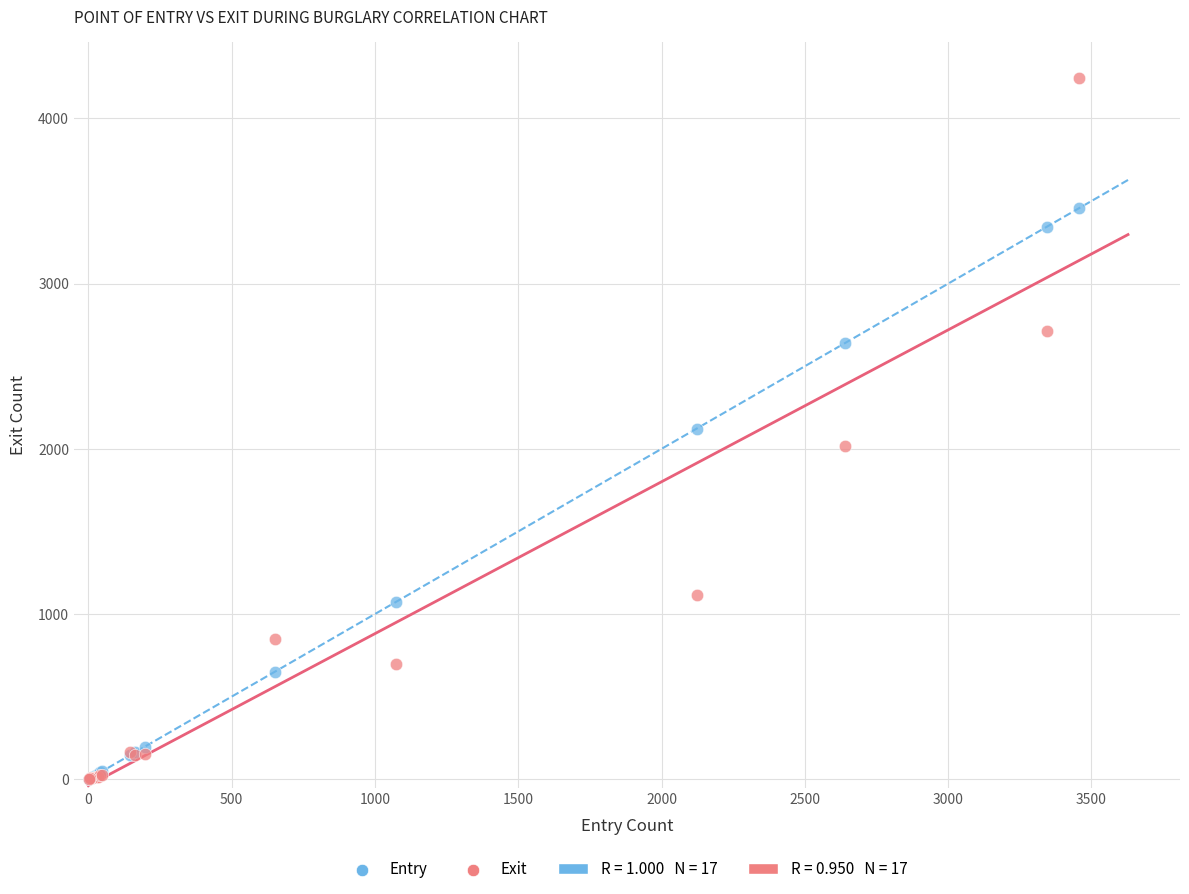

Which series contains the highest Y value?

Exit